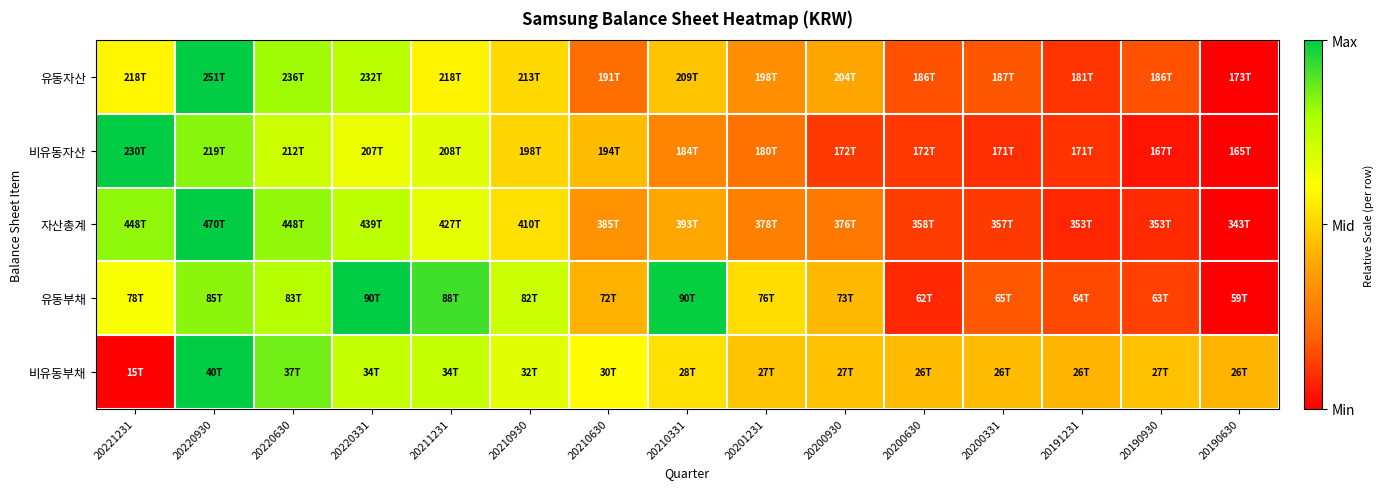

How many data points does each series have?

15